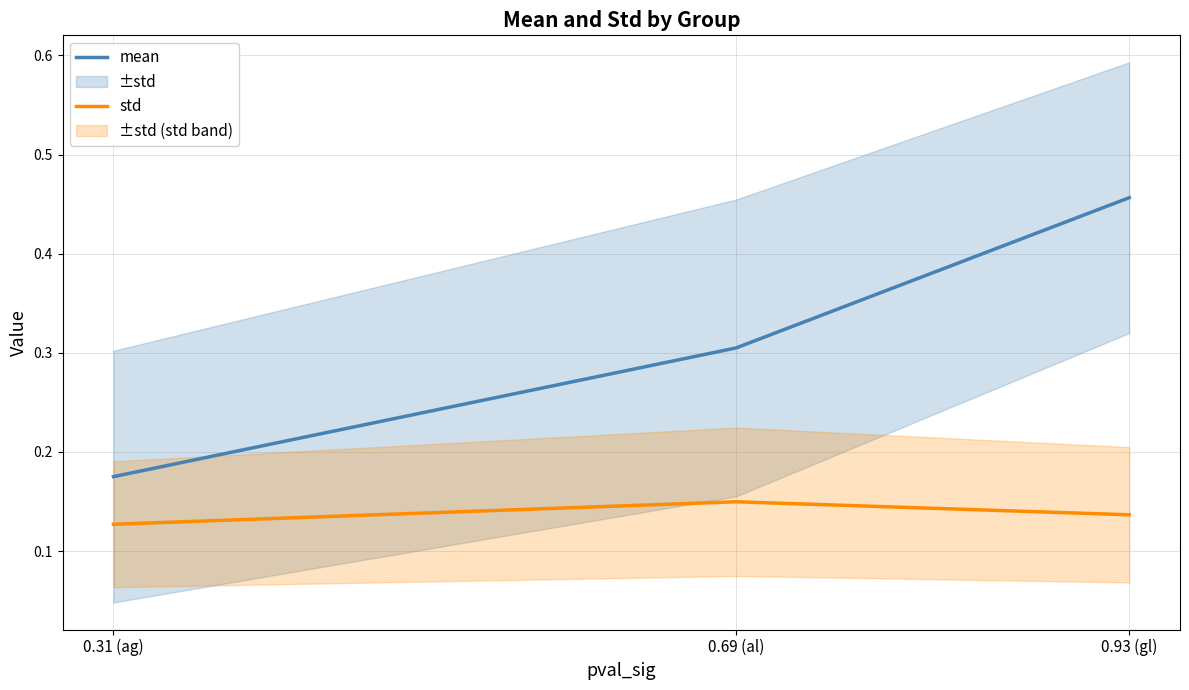

Where is mean nearest to the value 0?

0.31 (ag)